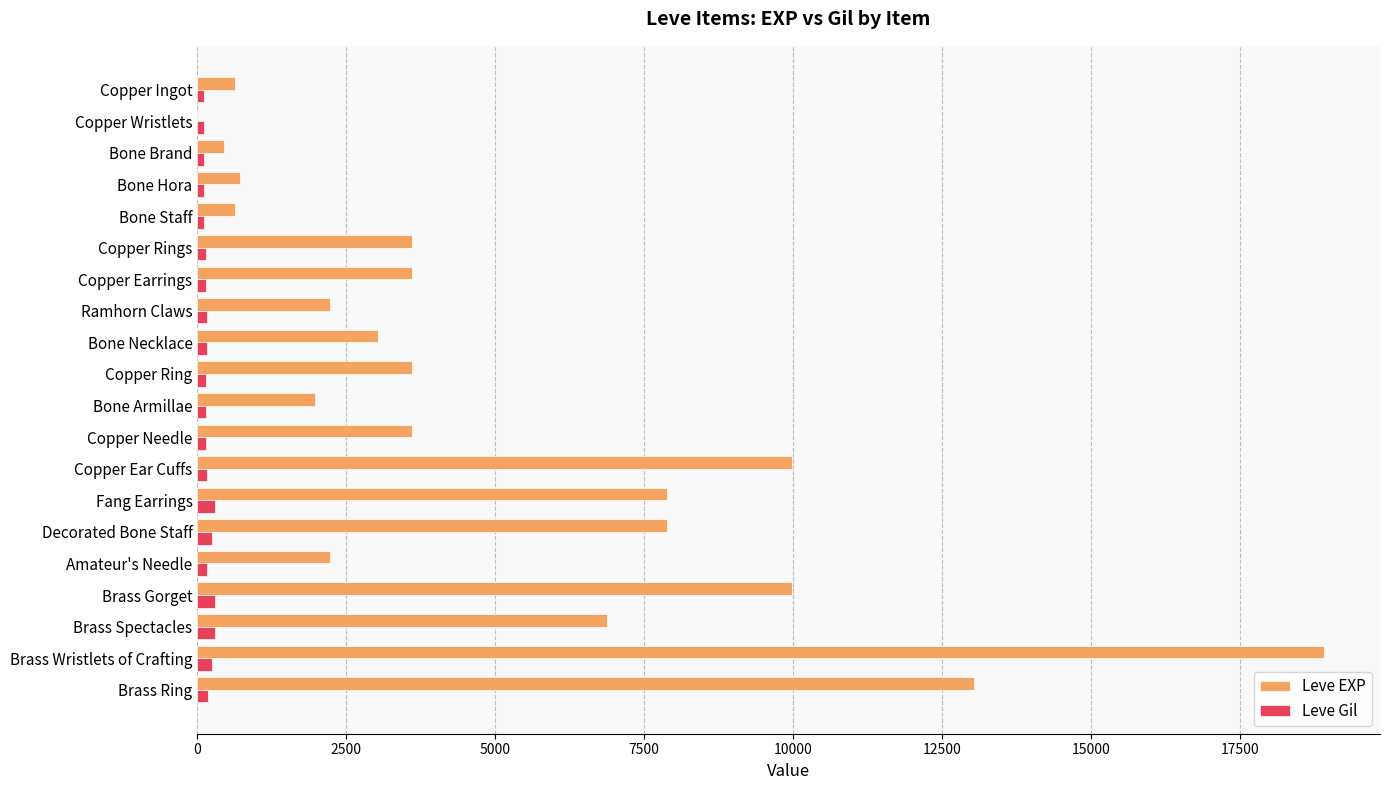

Is it true that Leve EXP equals 1622 at Copper Needle?

False